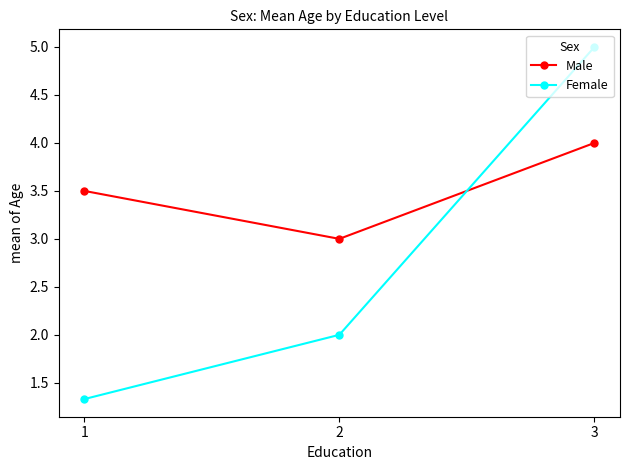

How many lines are shown in the chart?

2